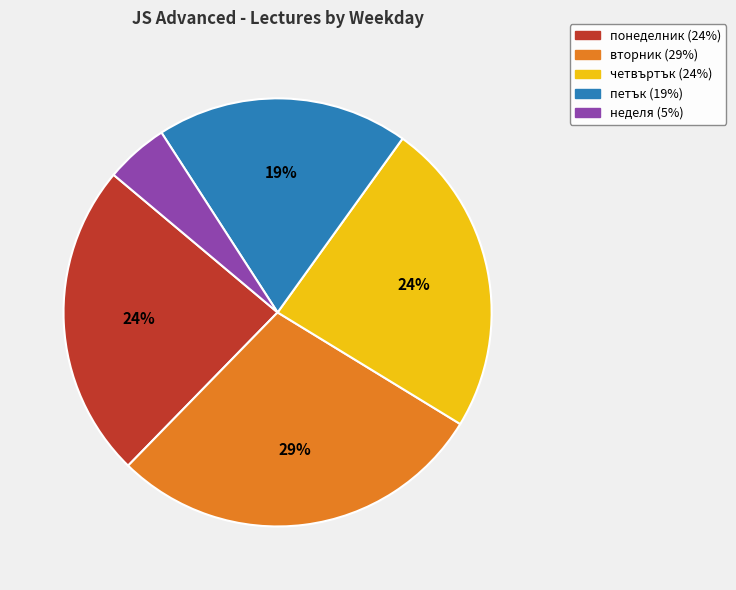

What is the ratio of the value at неделя to the value at четвъртък?

0.2